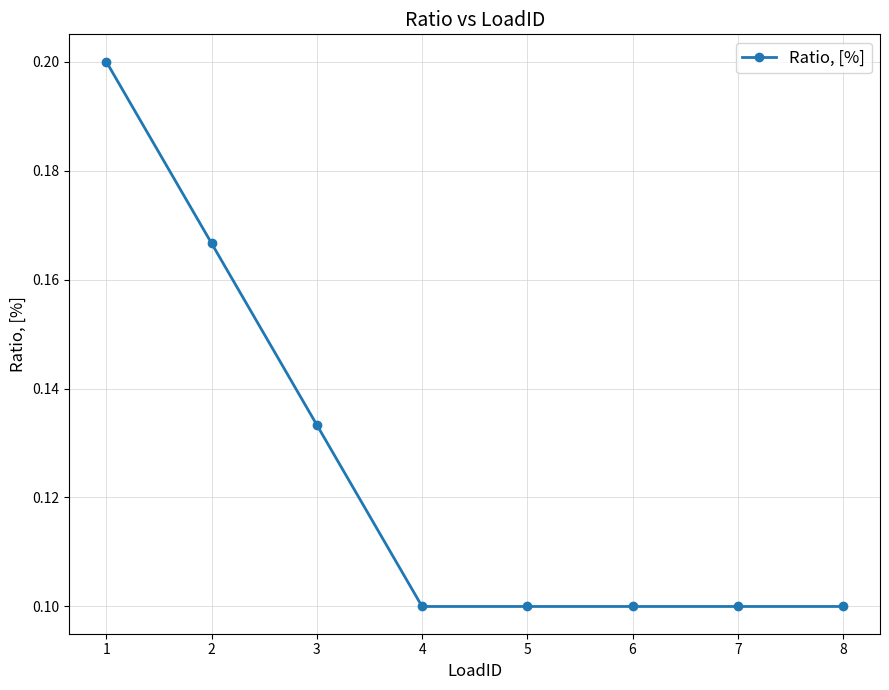

Is this an area chart (filled region under the line)?

No